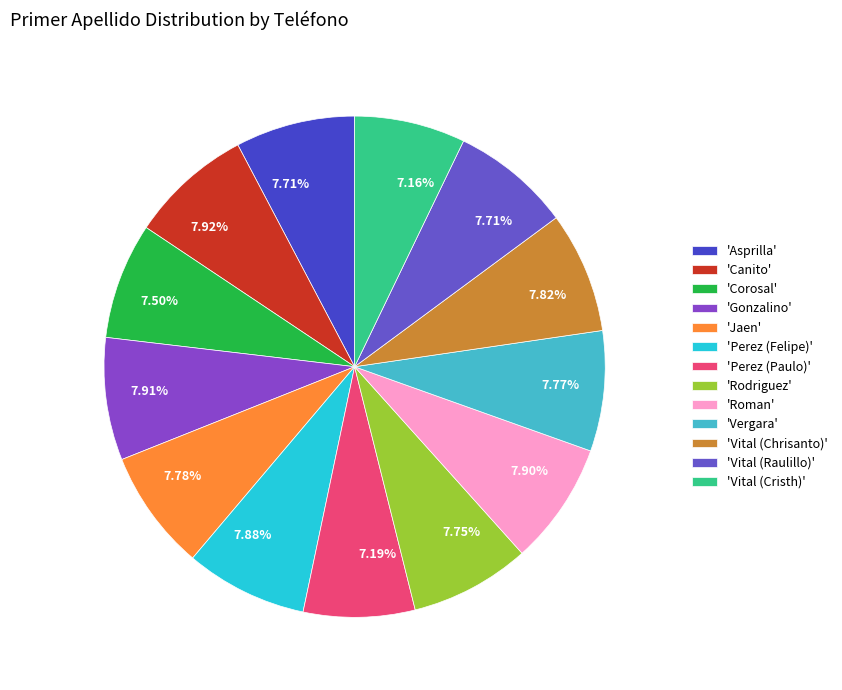

How many slices are in this pie chart?

13